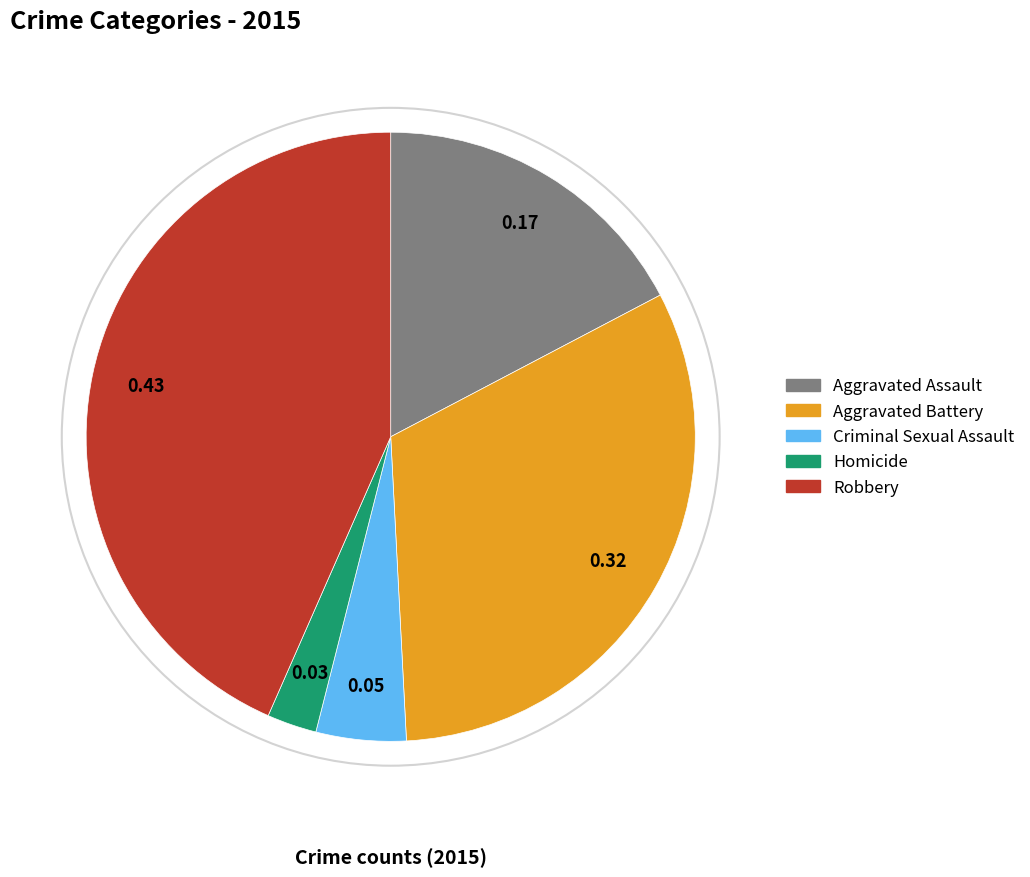

Is the sum of Aggravated Battery and Homicide greater than half?

No